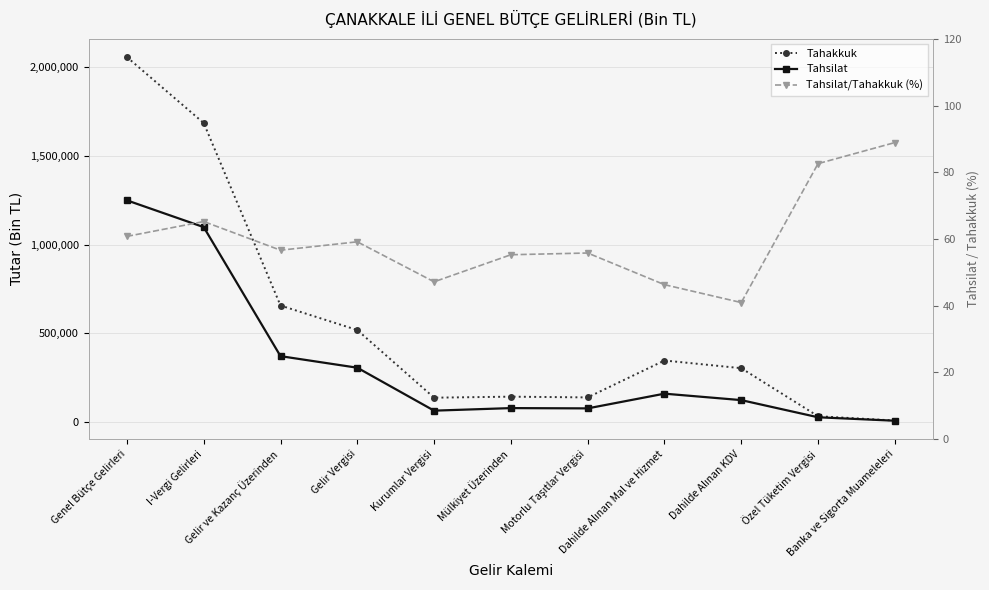

Where does the Tahsilat series first go above 124500?

Genel Bütçe Gelirleri